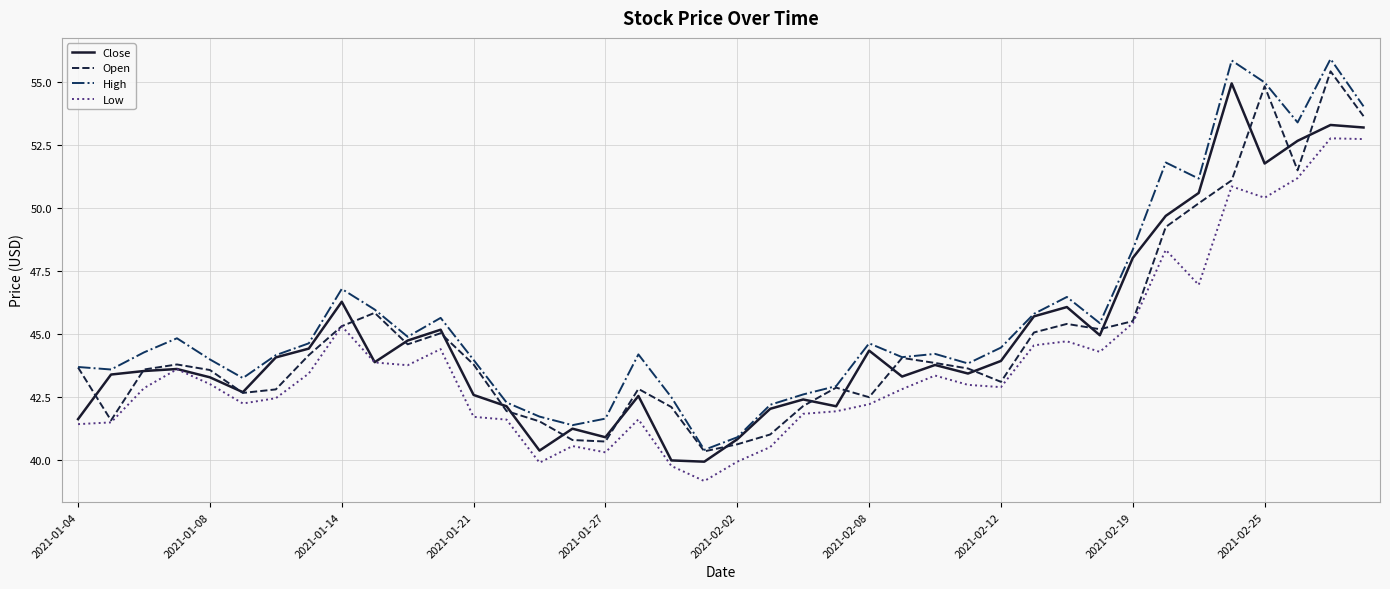

Which series has the largest total across all categories?

High